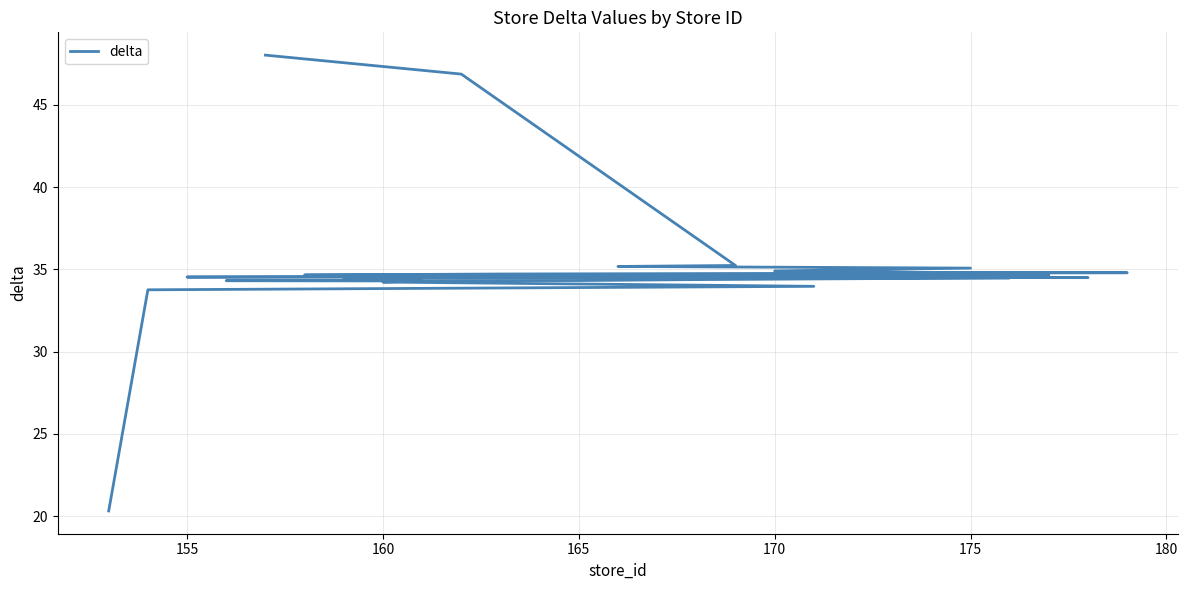

Reading left to right, list all the values displayed in this chart.

20.3	33.8	34.0	34.2	34.3	34.3	34.3	34.4	34.5	34.5	34.5	34.5	34.5	34.5	34.6	34.6	34.6	34.7	34.7	34.8	34.8	34.9	35.1	35.2	35.2	46.9	48.0